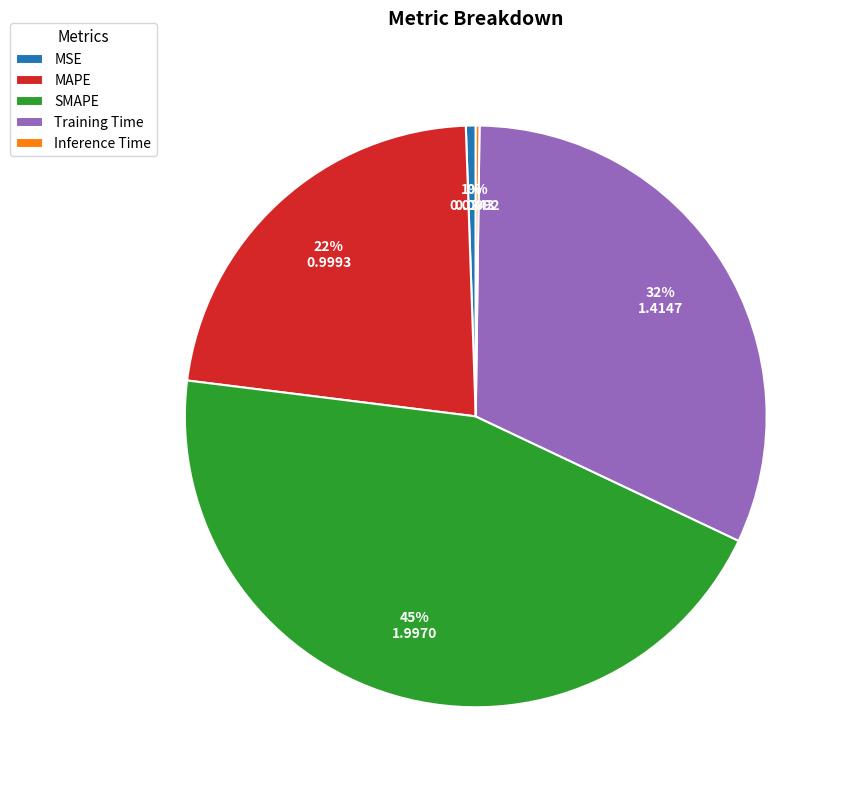

To the nearest percent, what is the average slice percentage?

20%